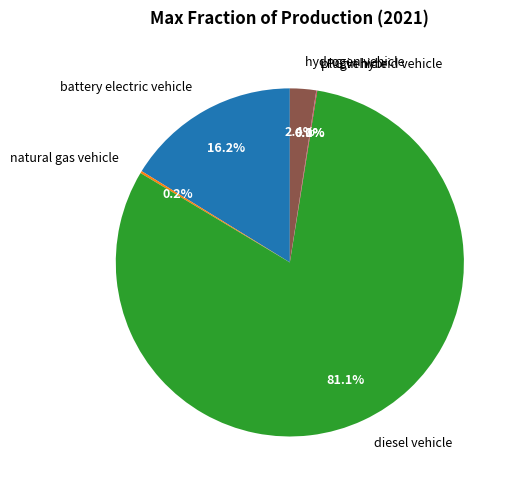

What is the largest slice in the pie chart?

diesel vehicle